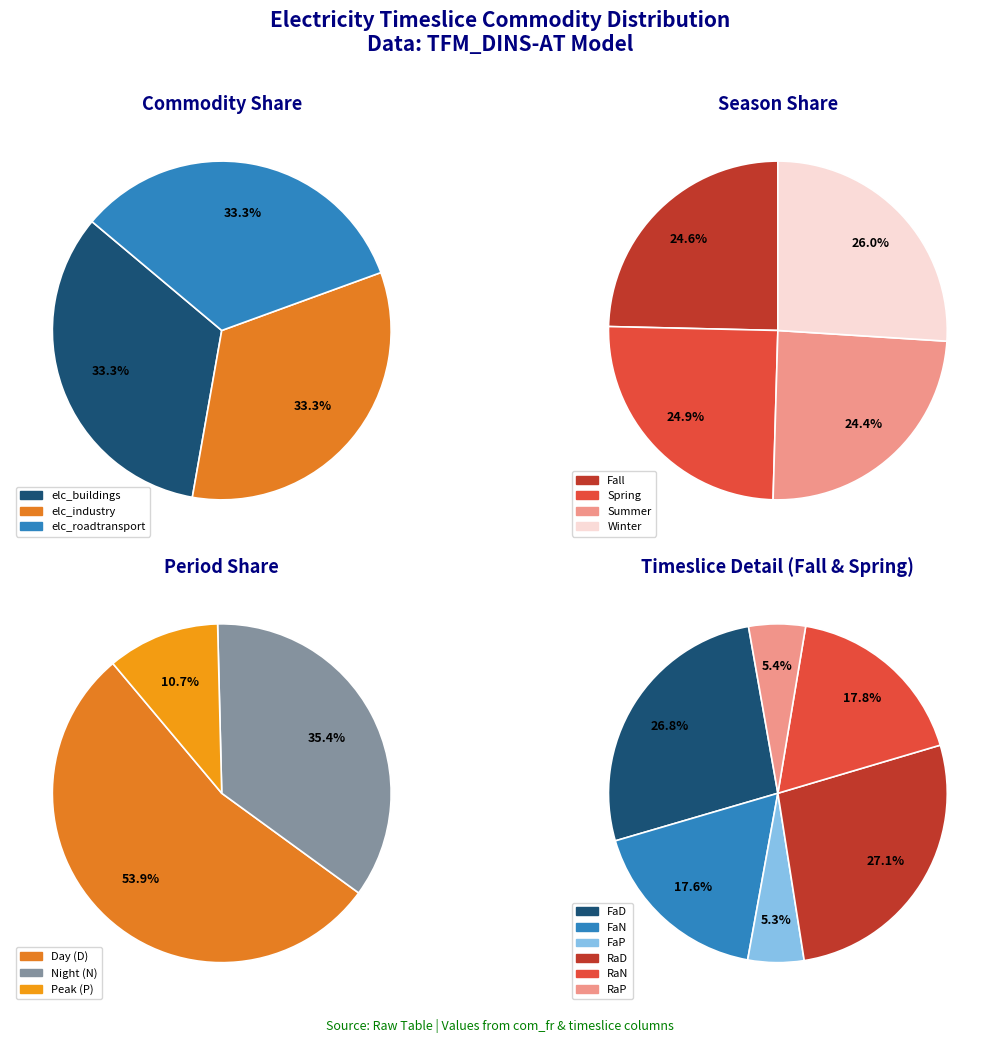

Is it true that WaN is 20% of the pie?

False